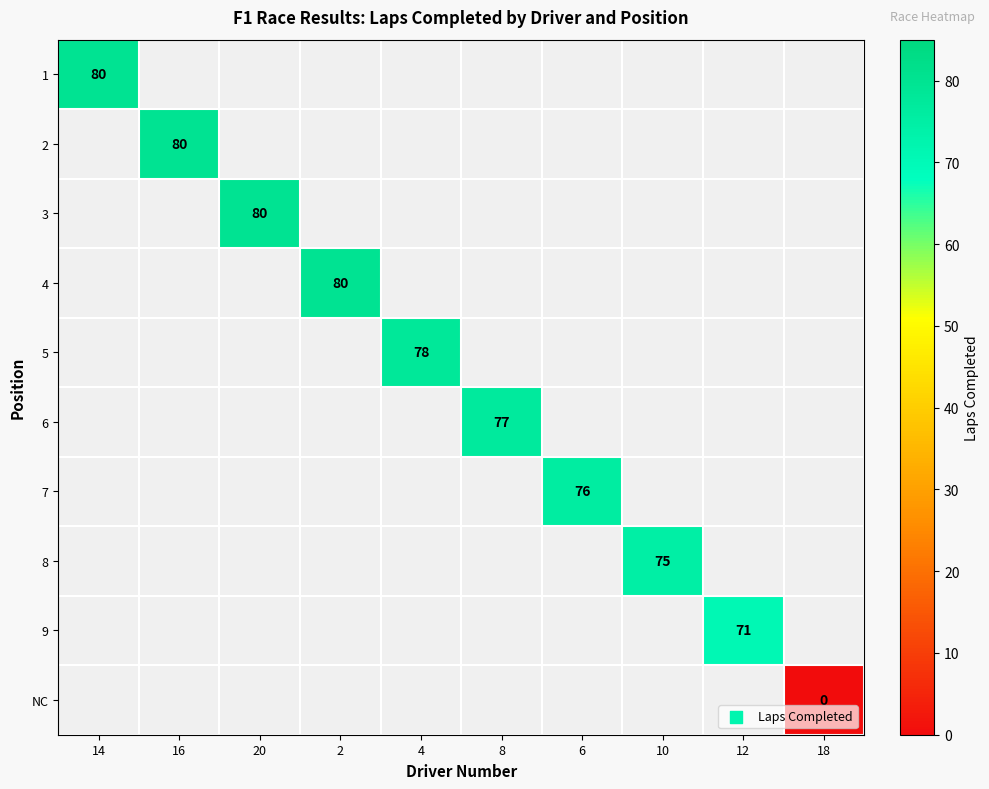

How many categories are shown in the chart?

10